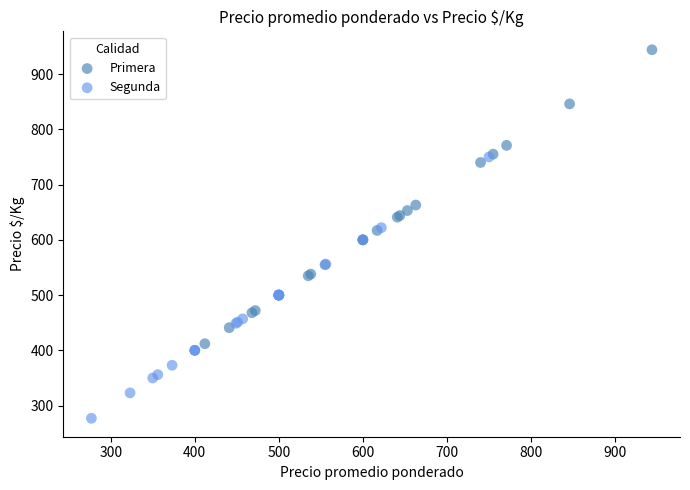

Which series reaches the minimum Y coordinate?

Segunda